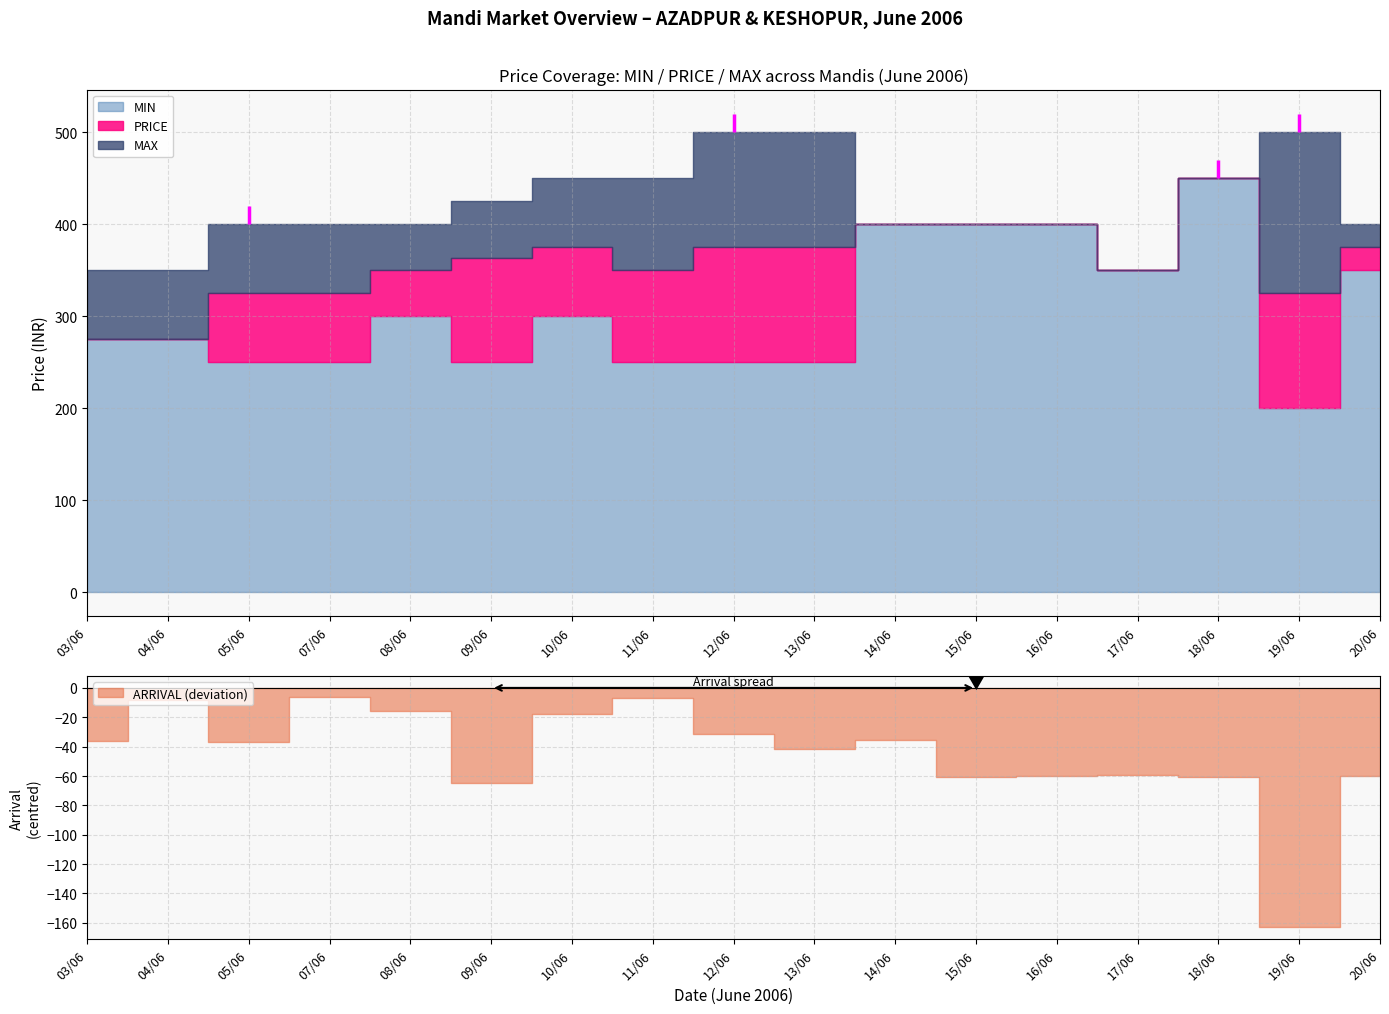

What is the lowest value of the PRICE series?

275.0